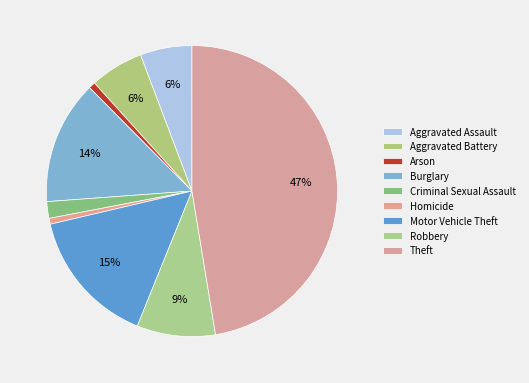

What percentage is NOT represented by Arson?

99.3%